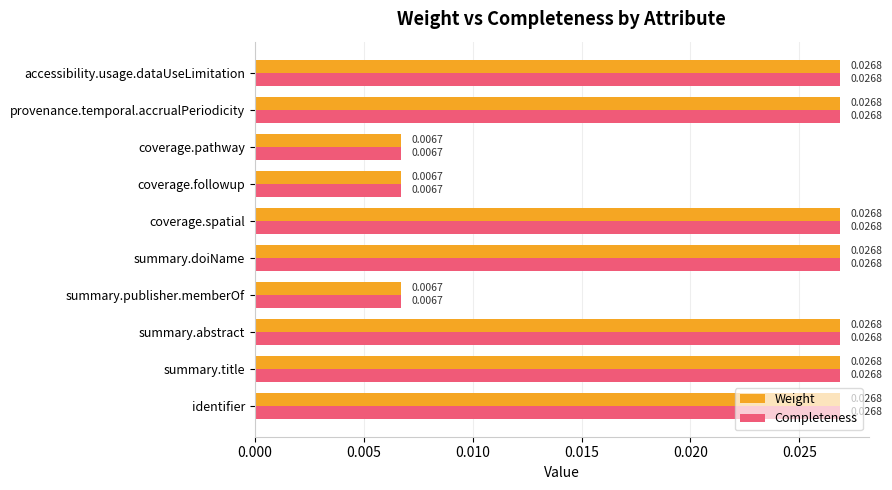

At how many categories does at least one series exceed 0?

10